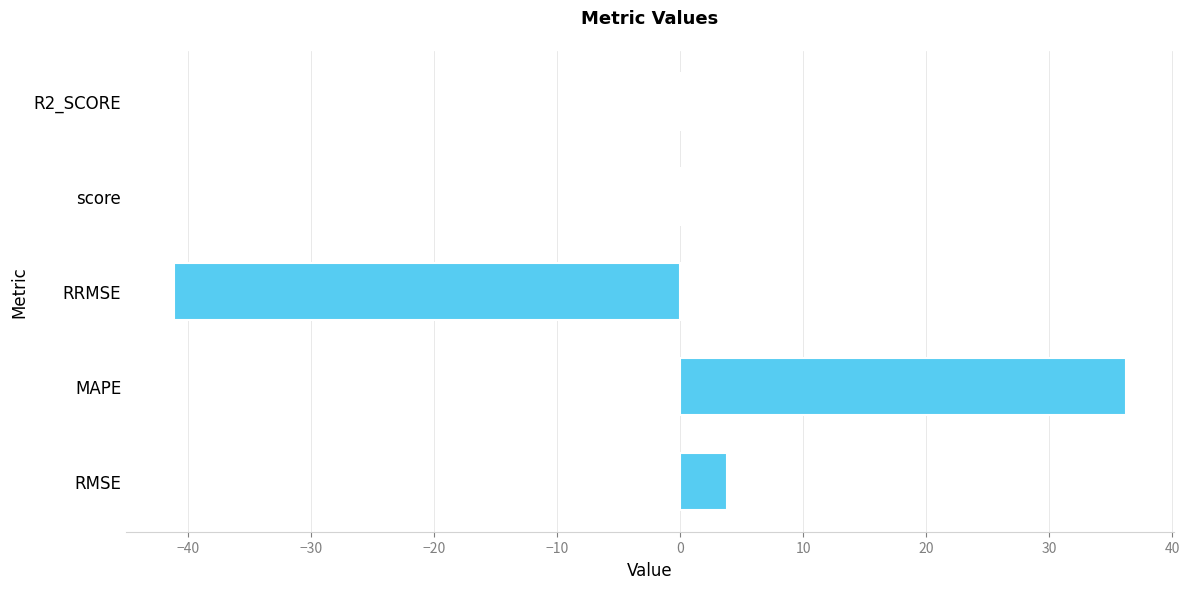

What is the change in value from MAPE to RRMSE?

-77.4